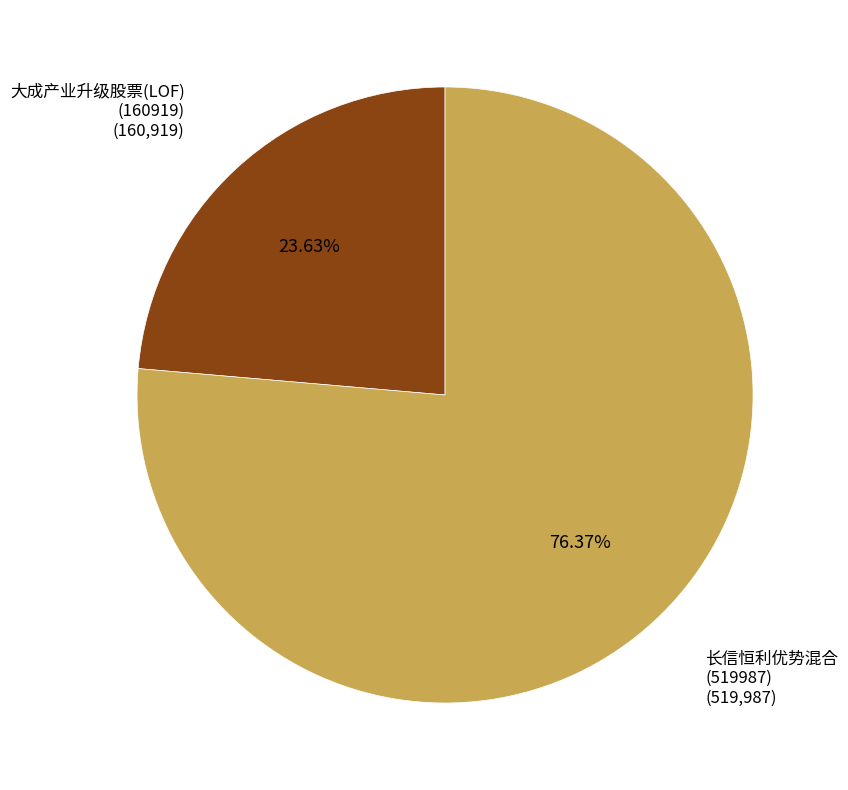

Does any single category account for the majority?

Yes